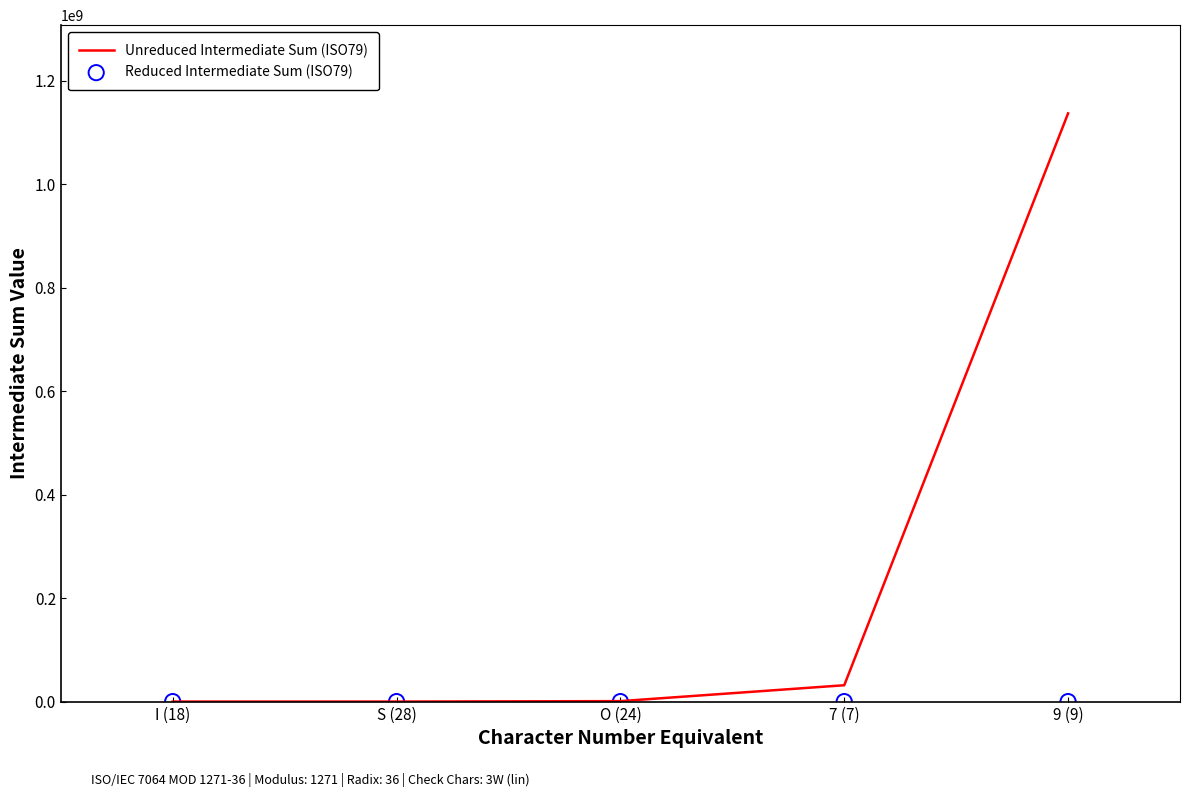

Is the value of Unreduced Intermediate Sum (ISO79) at 9 (9) greater than the value of Reduced Intermediate Sum (ISO79) at O (24)?

Yes